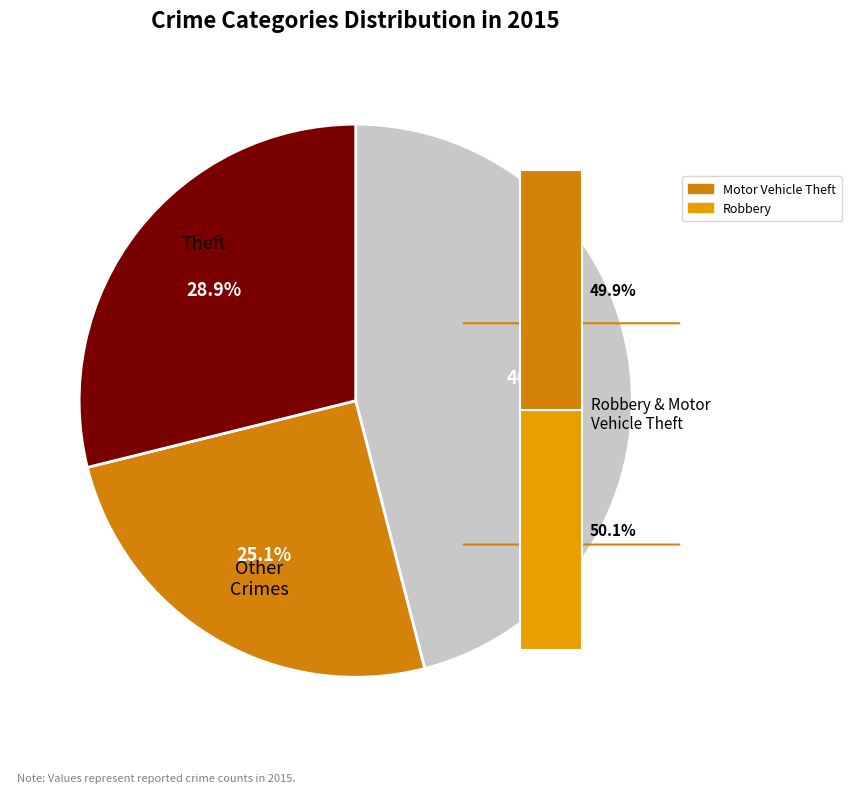

What is the change in value from Robbery to Theft?

+562